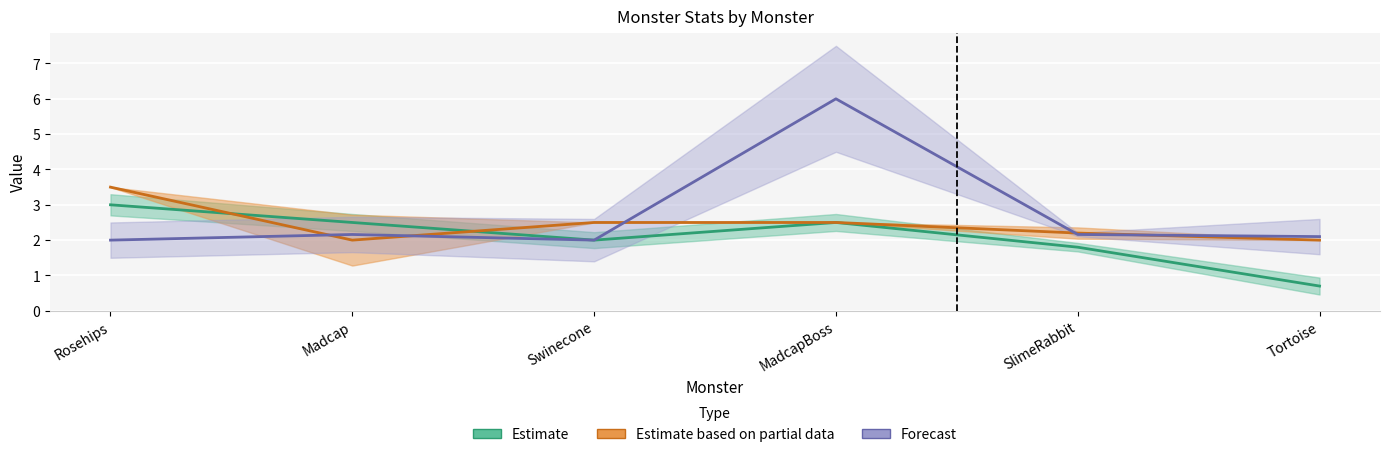

How many times do initialDropSp|float and attackDelay|Float cross each other?

5